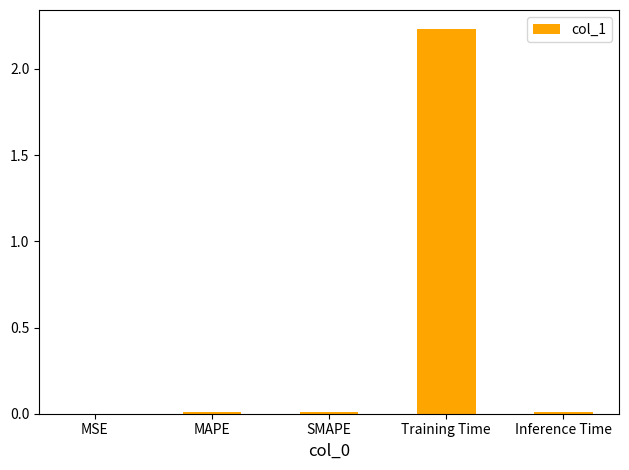

True or false: the data shows 0.0 at Inference Time.

True